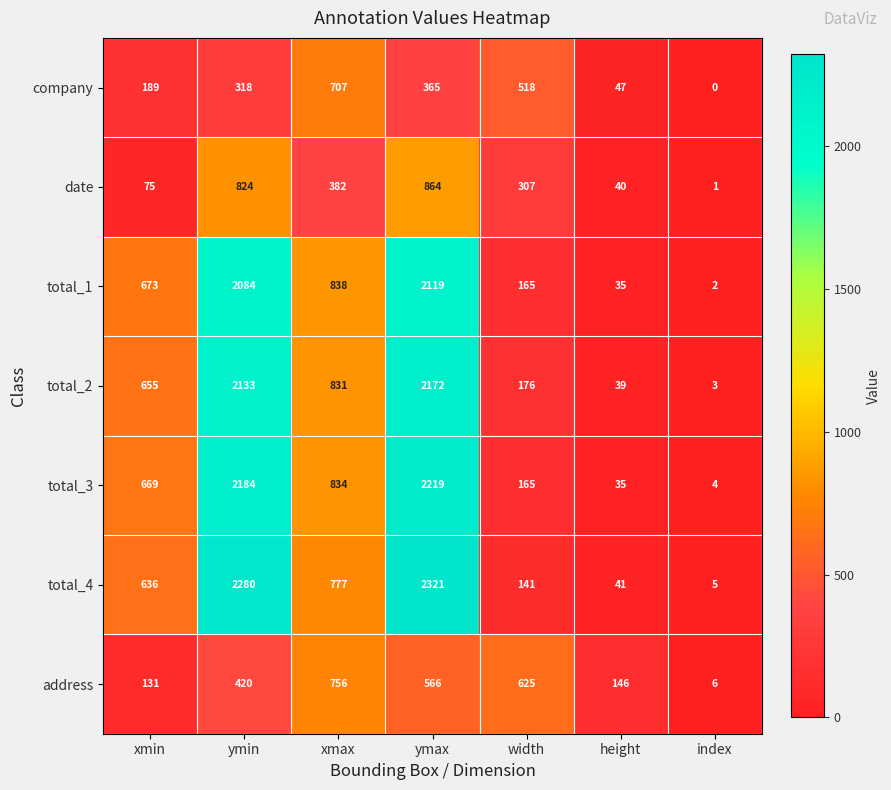

Where is total_3 nearest to the value 1111?

xmax